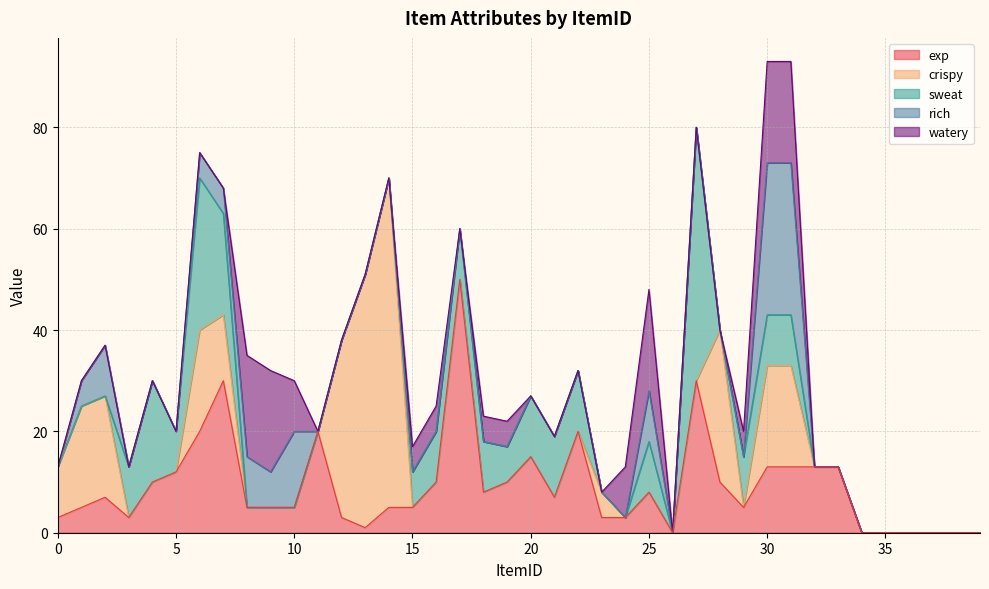

After their last crossing, which series has the higher values: sweat or rich?

rich